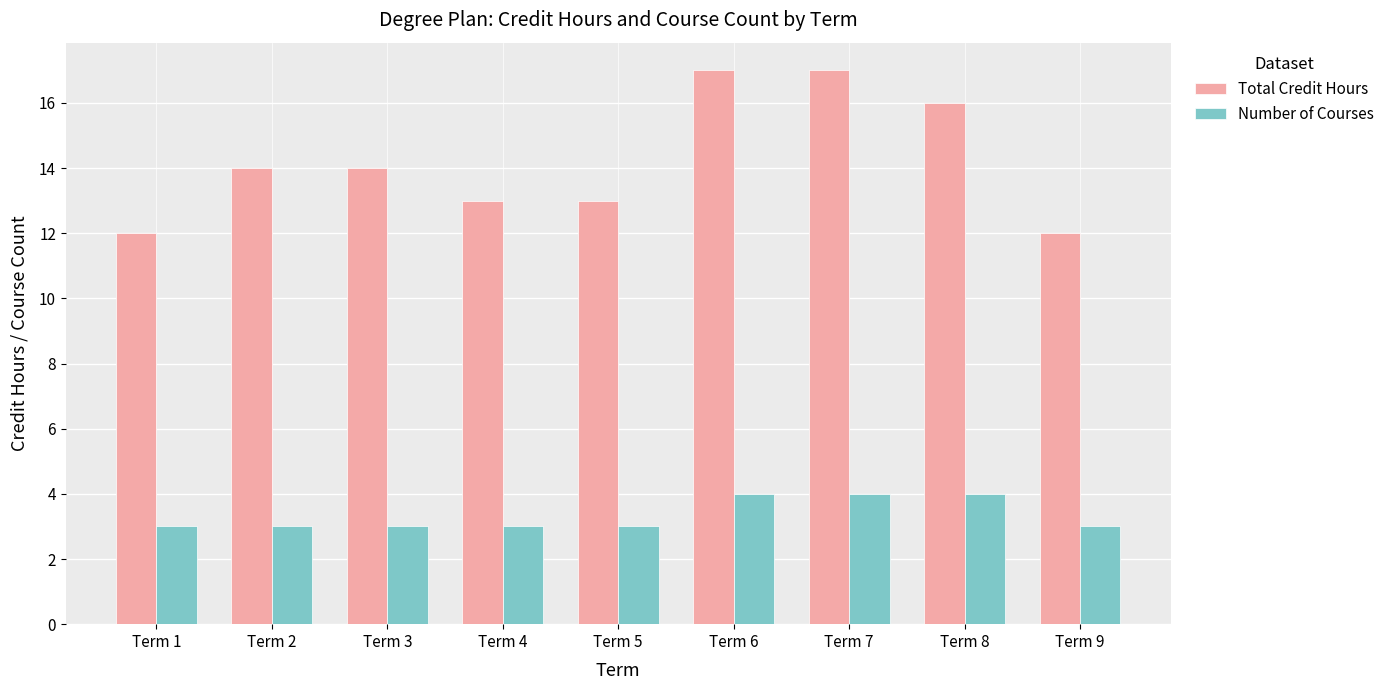

List the series in order of their peak value, highest first.

Total Credit Hours, Number of Courses